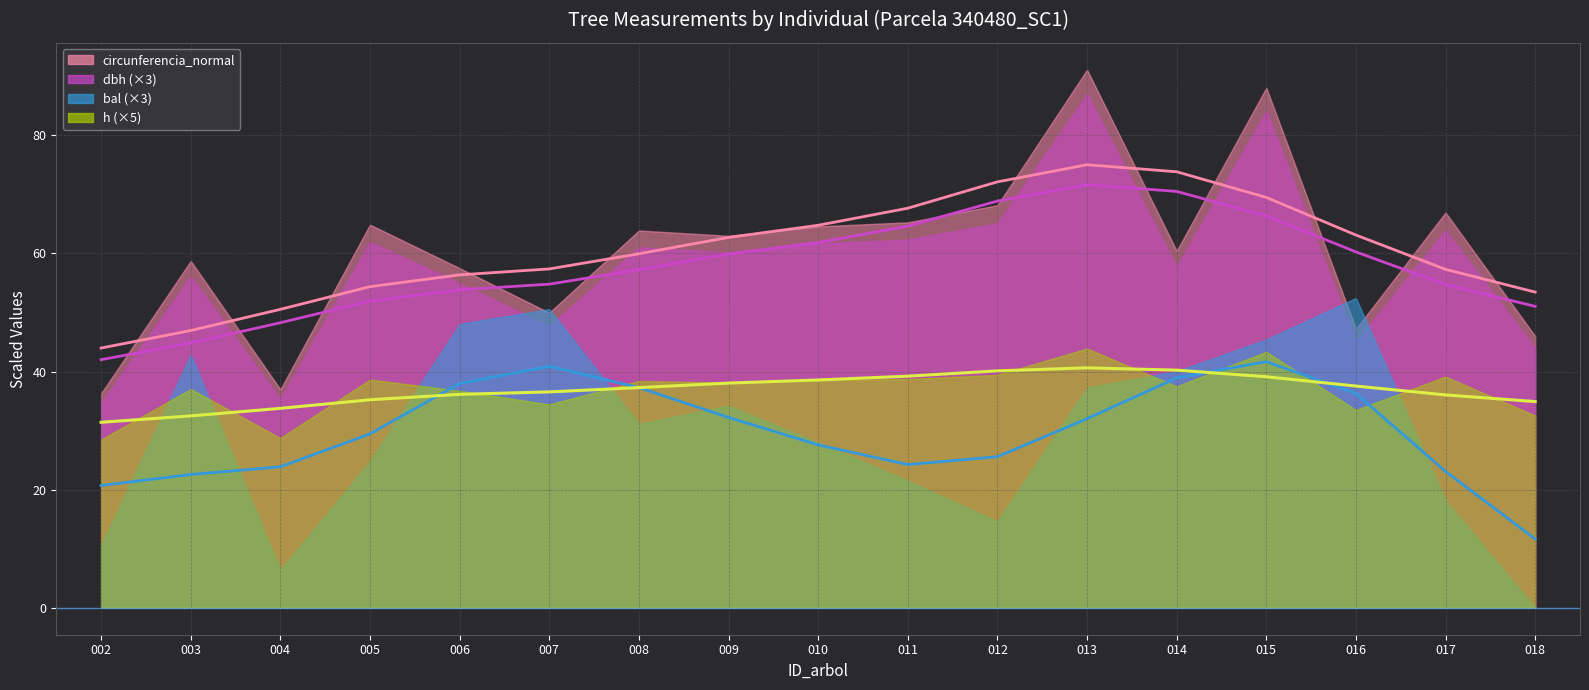

Where is the first local minimum for bal ×3 (line)?

011